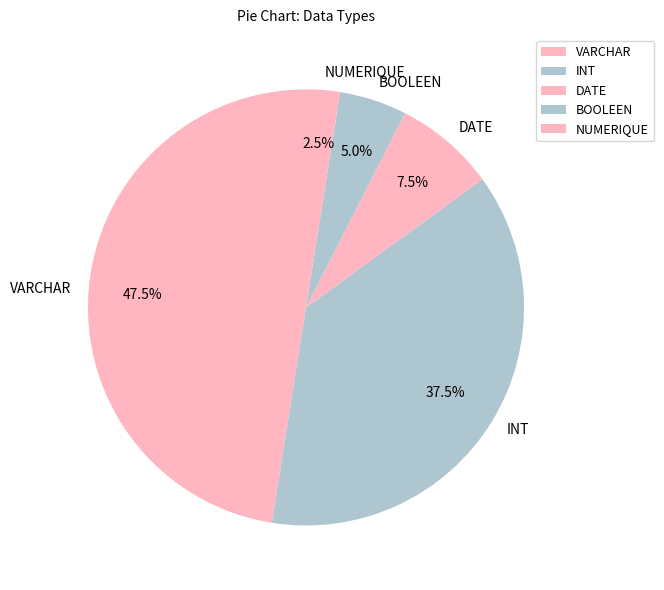

Is BOOLEEN the majority of the pie?

No